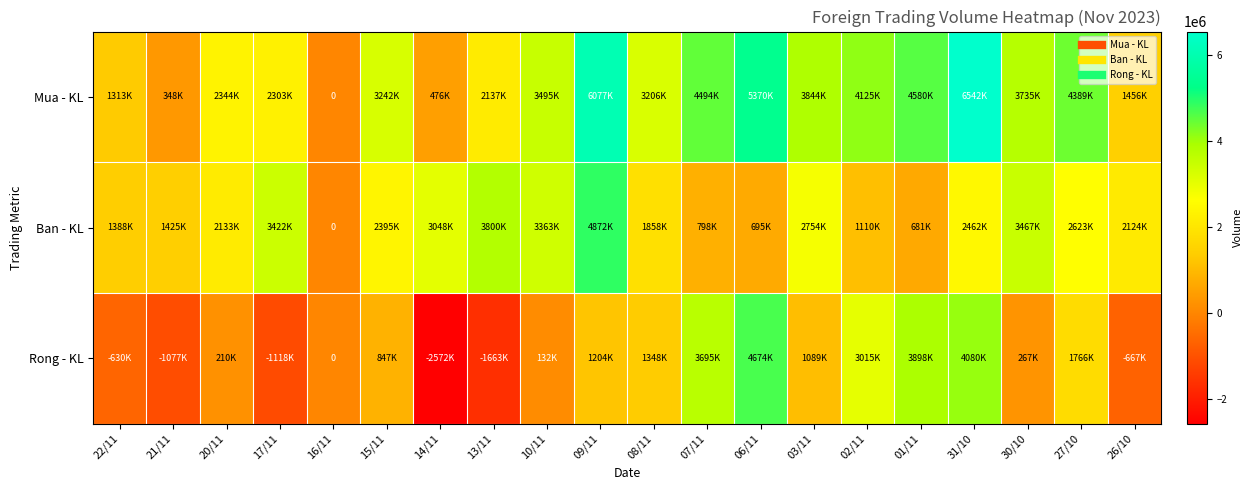

At which label is Rong - KL closest to 1051204?

03/11